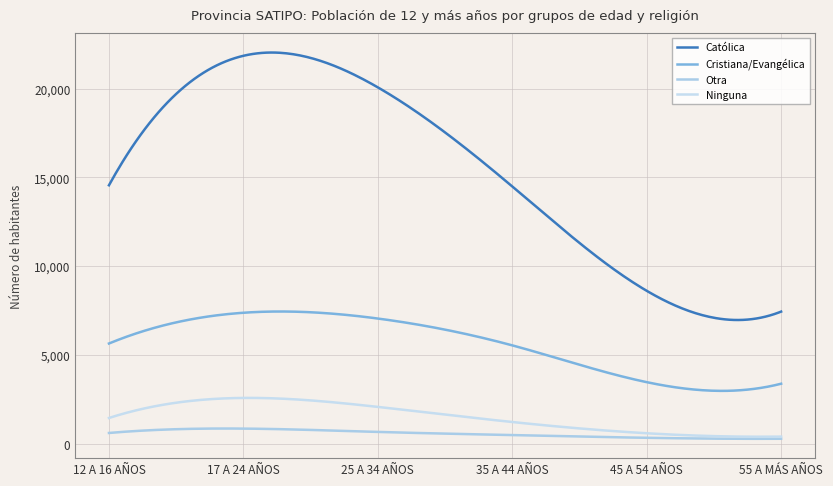

Which category has the lowest value in the Cristiana/Evangélica series?

55 A MÁS AÑOS